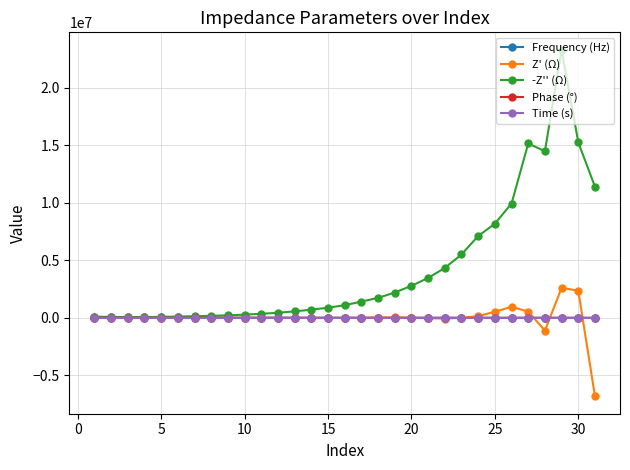

Which series has the largest total across all categories?

-Z'' (Ω)